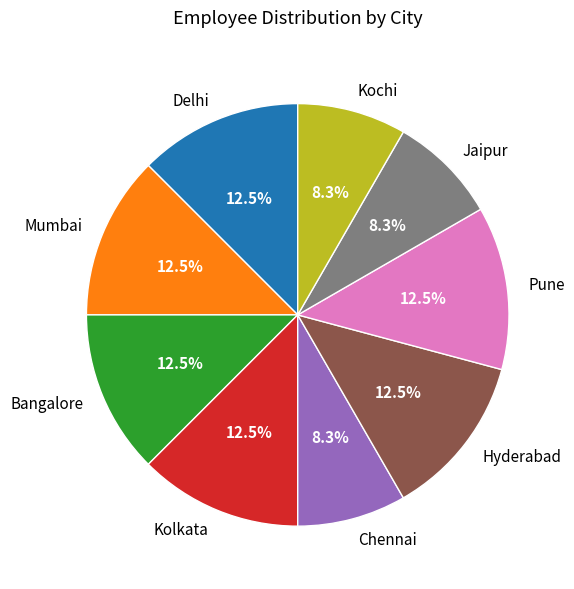

What portion of the pie excludes Chennai?

91.7%